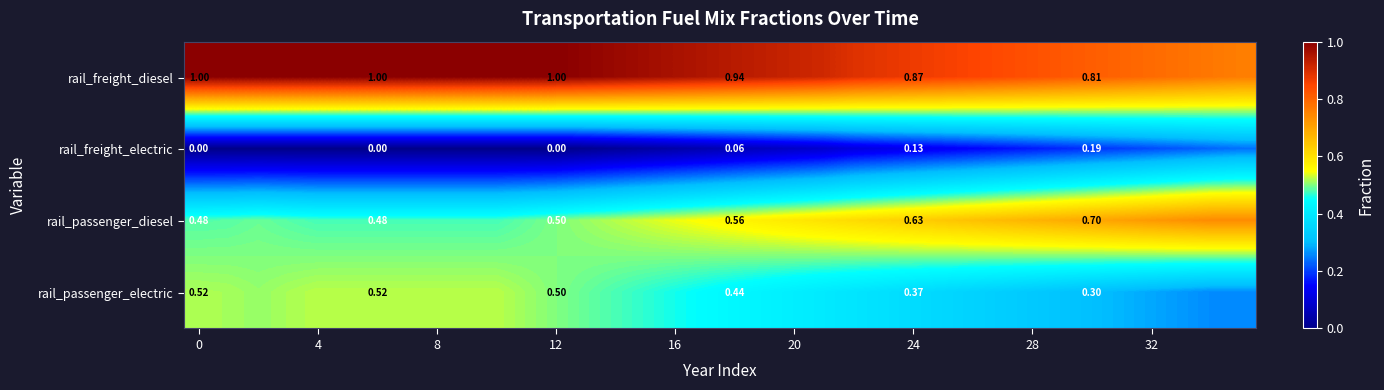

Which series has the largest total across all categories?

rail_freight_diesel